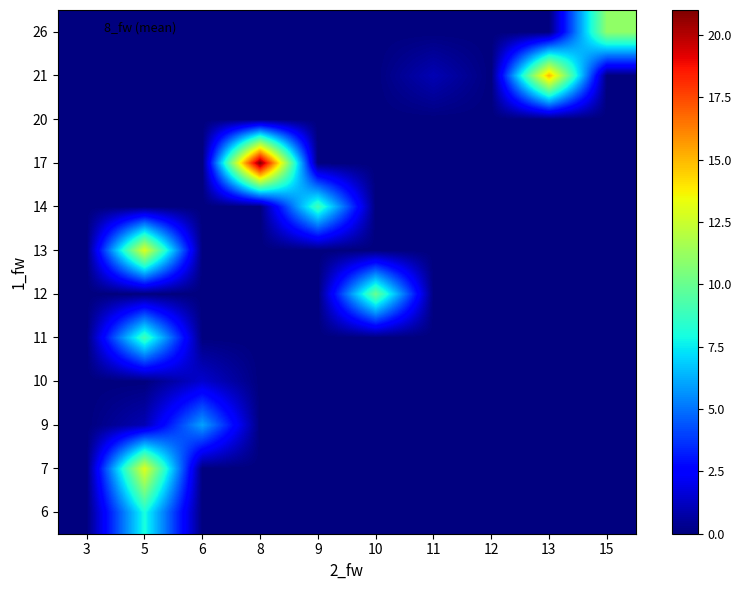

Which label corresponds to the largest value in the chart?

8